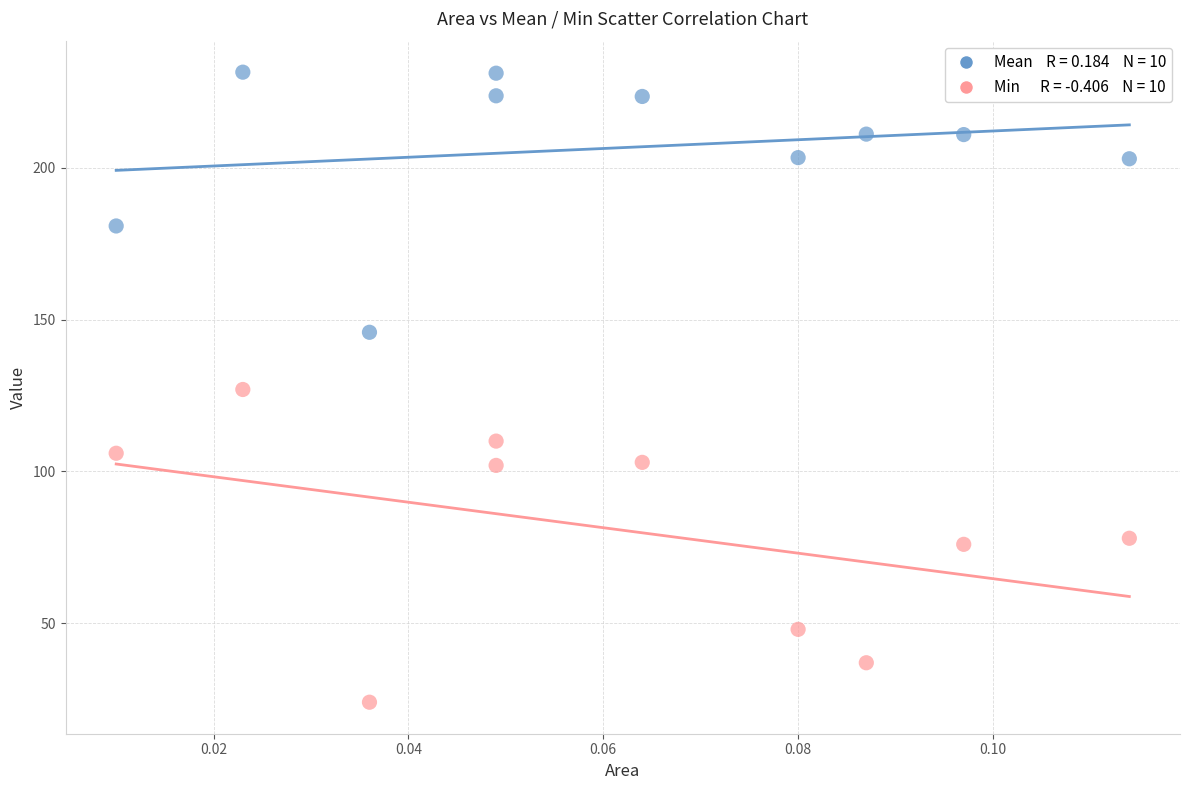

Across all data points, what is the range of Y values (max minus min)?

207.5